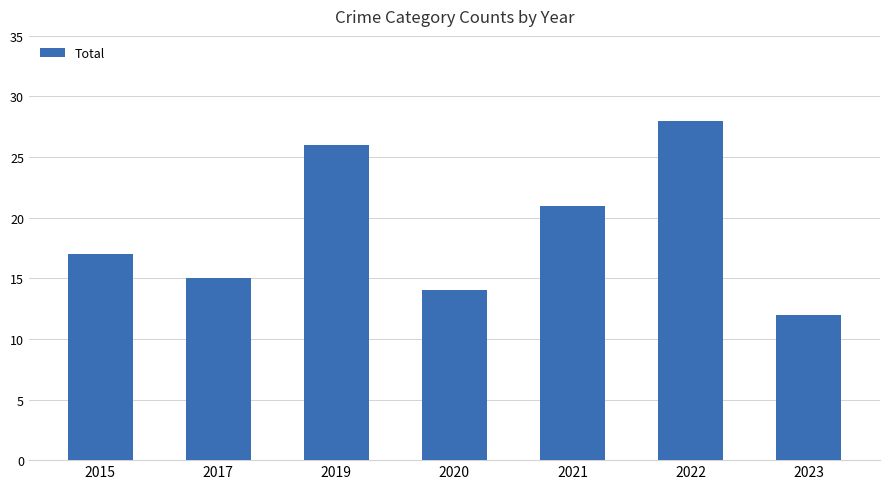

The value at 2020 is 21. True or false?

False